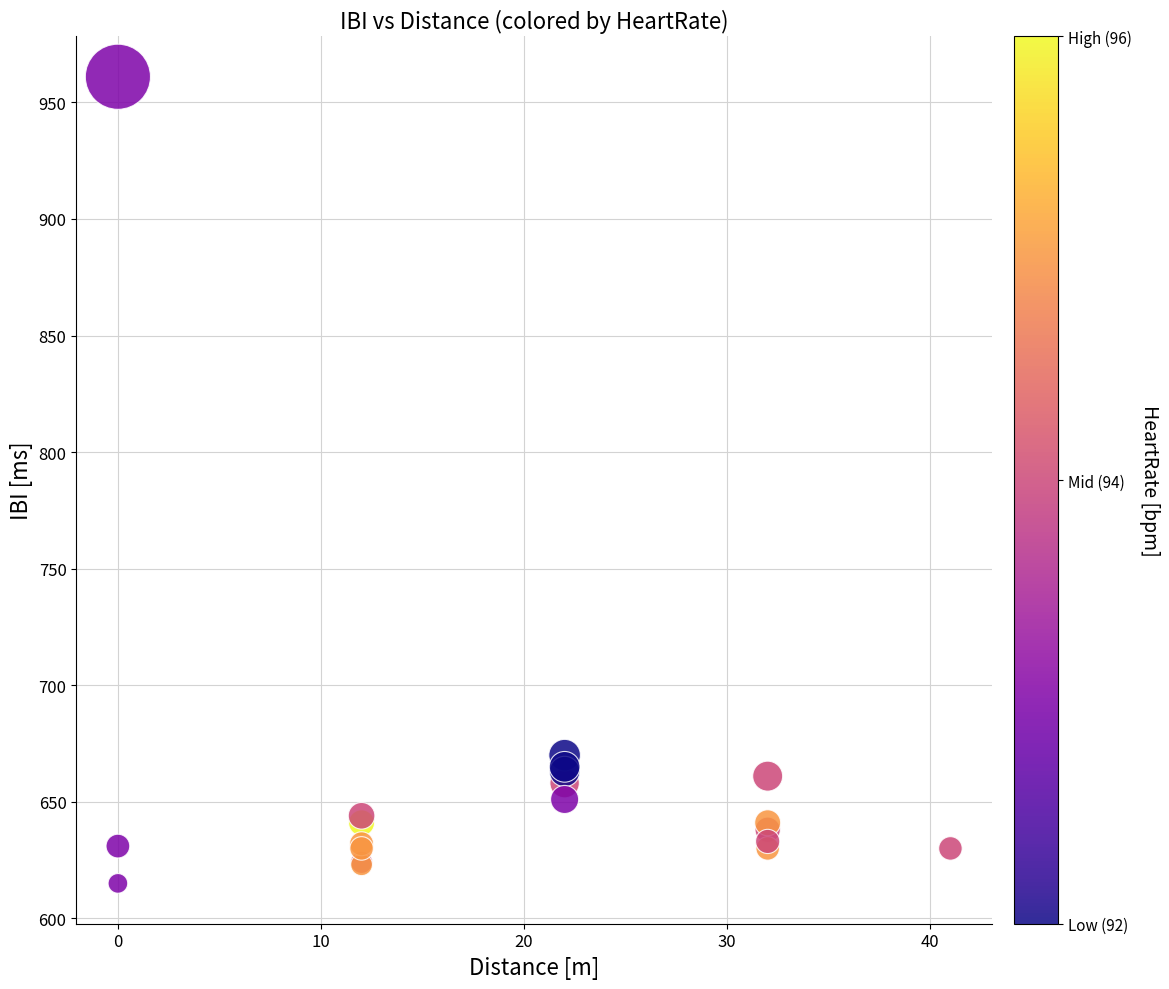

What Y value in the scatter plot is closest to 788?

670